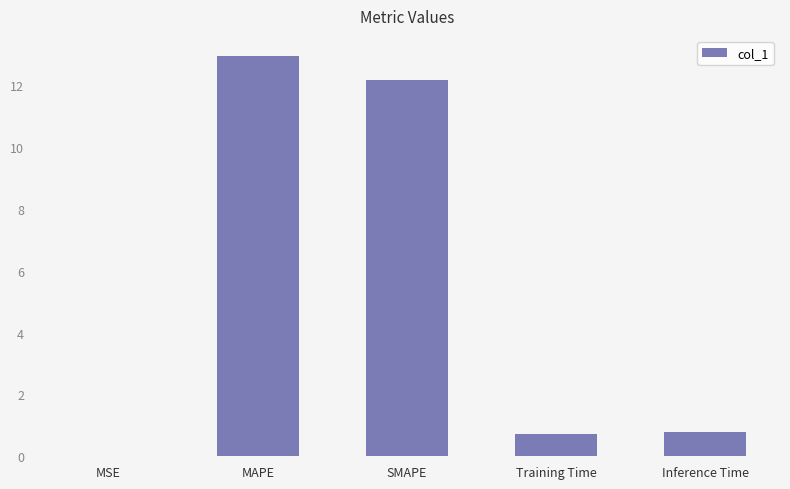

Which label corresponds to the largest value in the chart?

MAPE